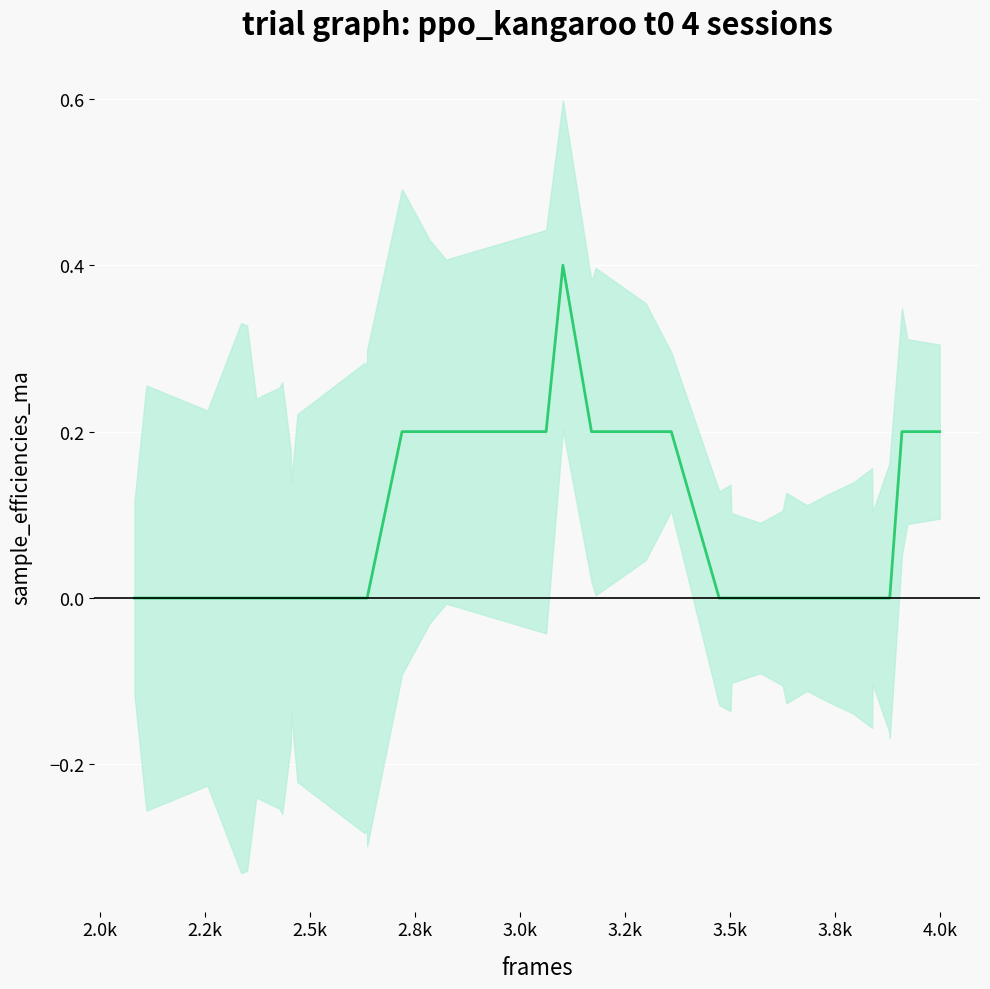

Reading left to right, list all the values displayed in this chart.

0.0	0.0	0.0	0.0	0.0	0.0	0.0	0.0	0.0	0.0	0.0	0.0	0.0	0.0	0.0	0.2	0.2	0.2	0.2	0.4	0.2	0.2	0.2	0.2	0.0	0.0	0.0	0.0	0.0	0.0	0.0	0.0	0.0	0.0	0.0	0.0	0.0	0.2	0.2	0.2